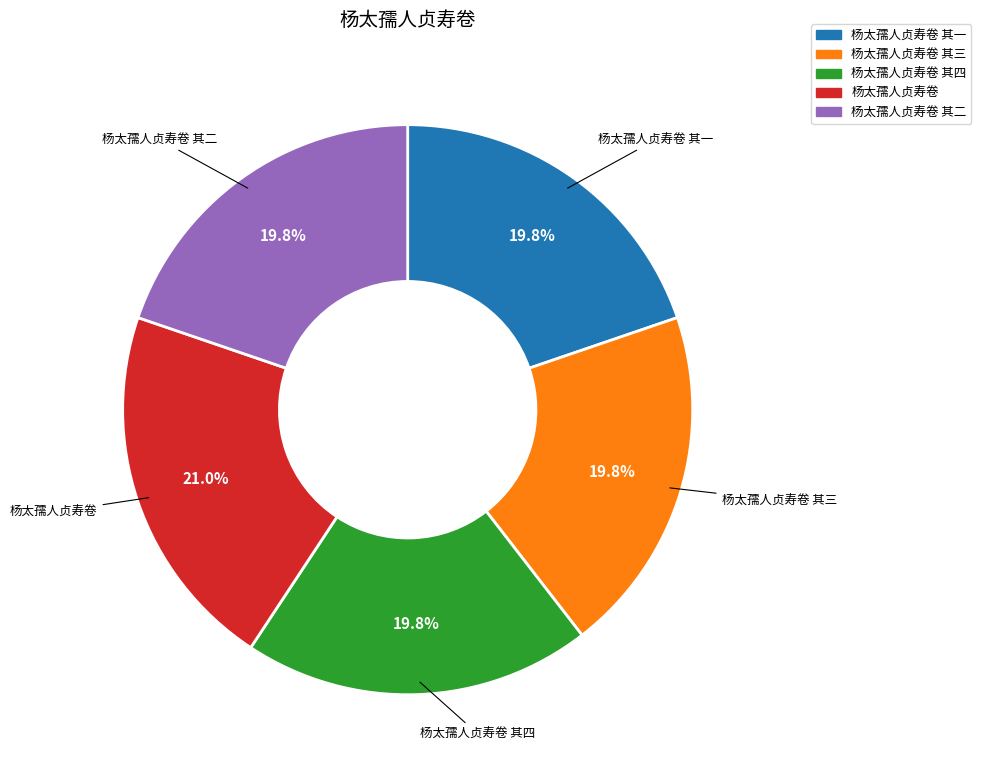

Which slice is the largest?

杨太孺人贞寿卷